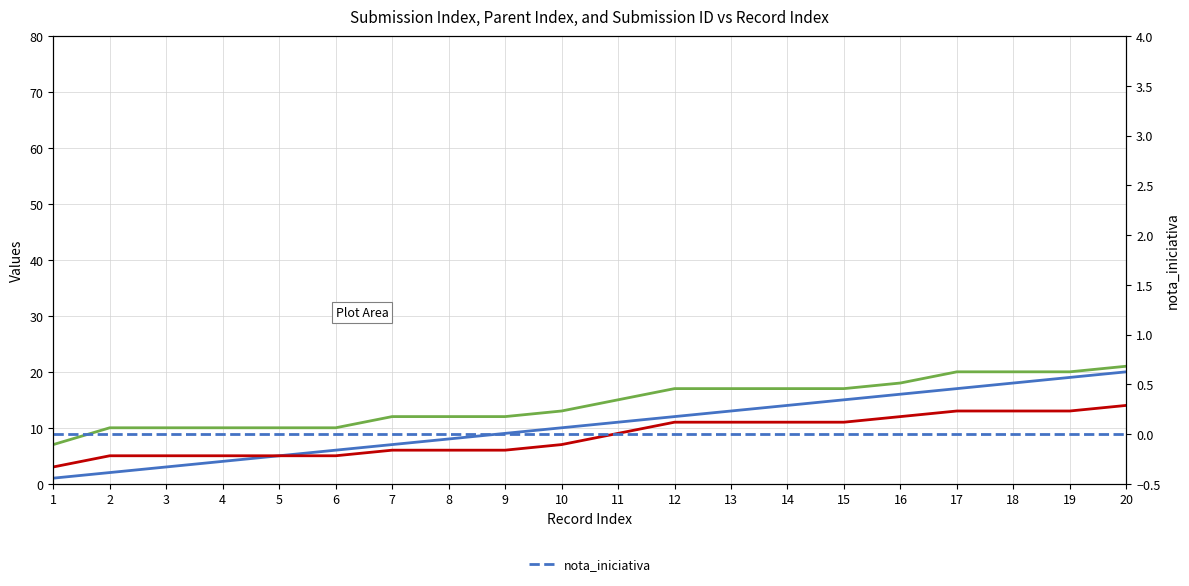

Rank the series by their average value, from lowest to highest.

_parent_index, _index, _submission__id